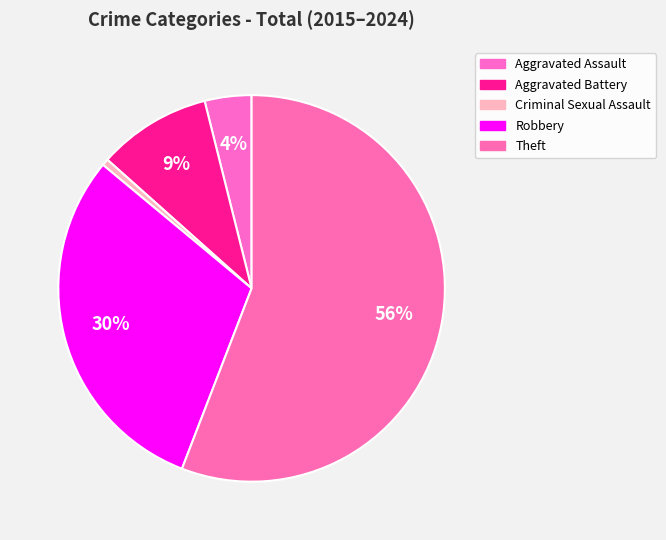

Is there any slice that represents more than half of the pie?

Yes